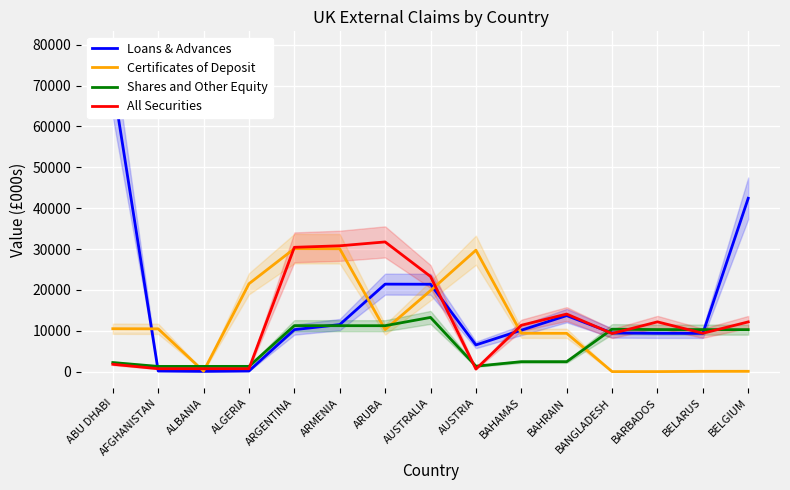

What is the label of the 14th point from the right?

AFGHANISTAN